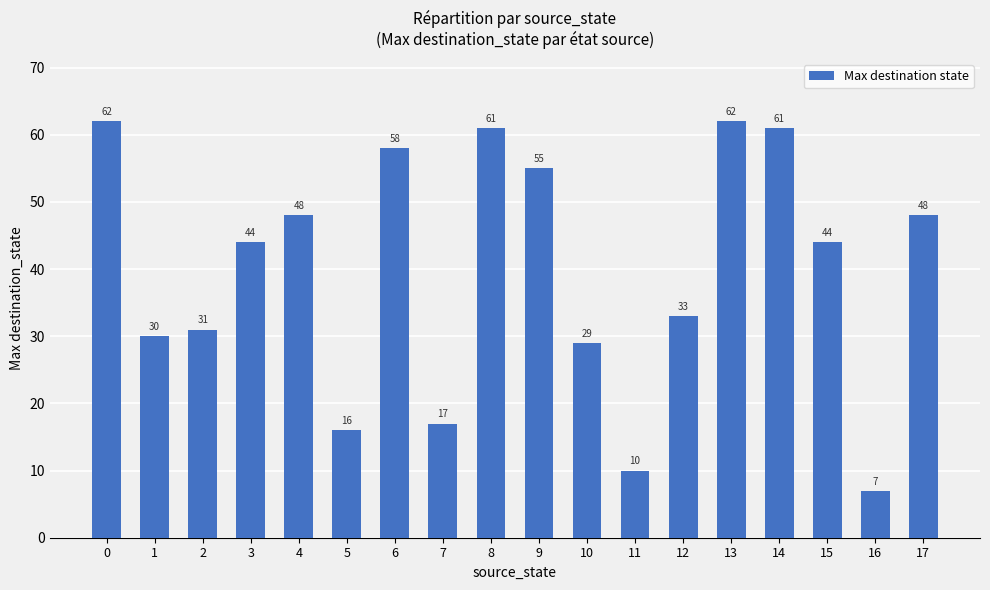

True or false: the data shows 11 at 2.

False